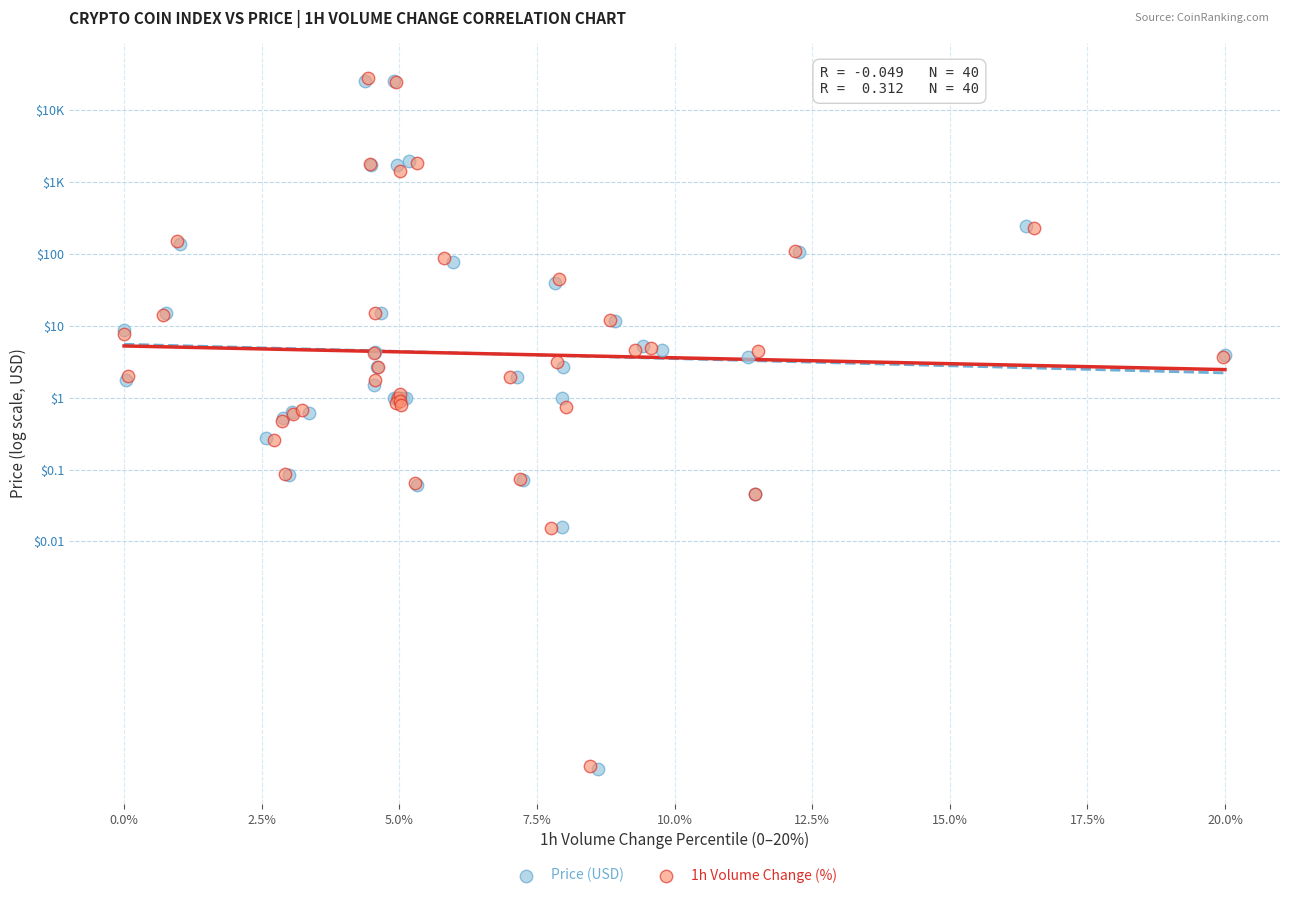

What are all the series names shown in the legend?

Price (USD), 1h Volume Change (%)